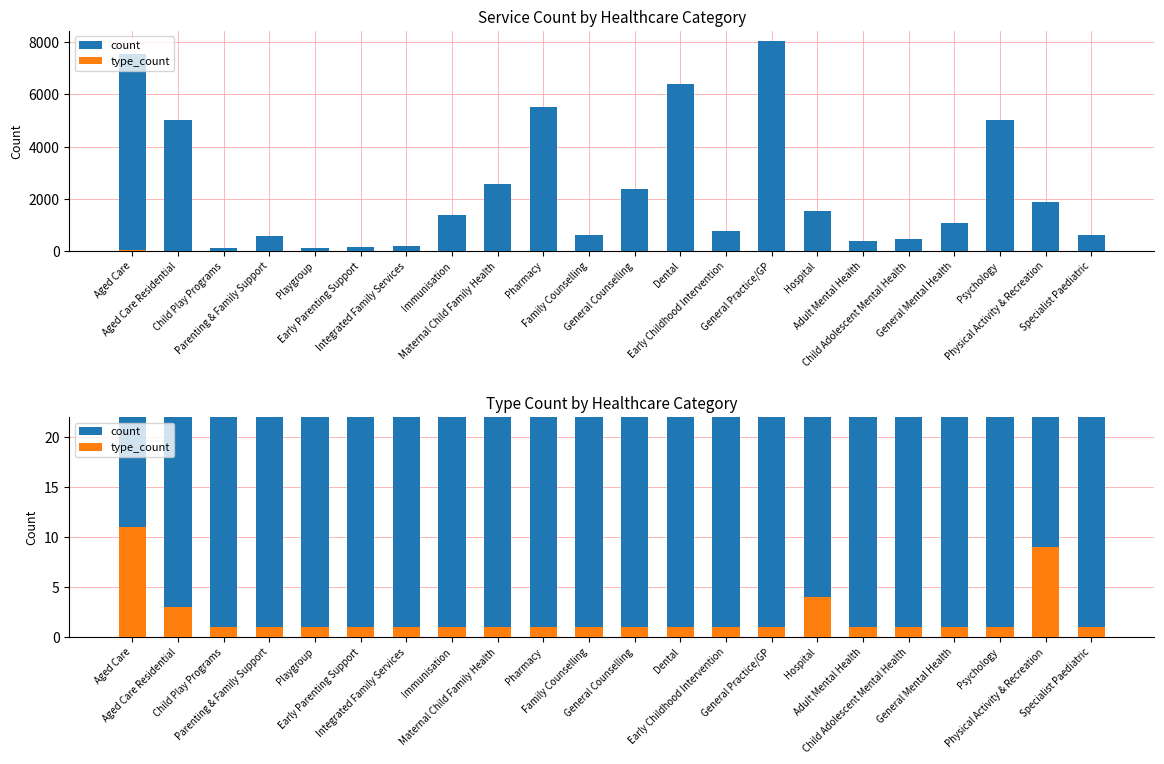

The value of type_count at Child Play Programs is 1. True or false?

True